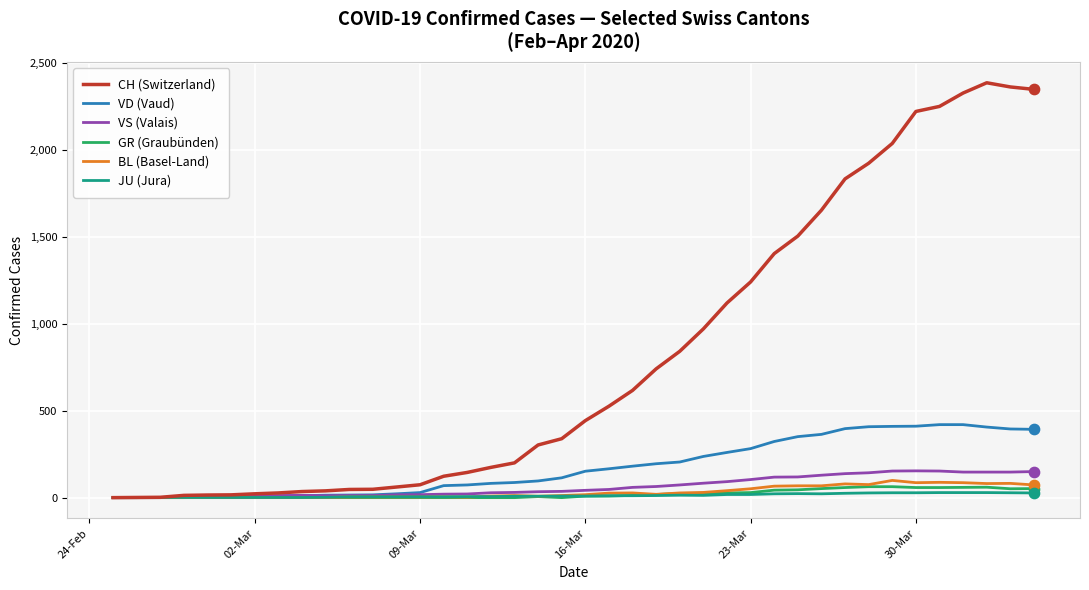

What are all the series names shown in the legend?

CH (Switzerland), VD (Vaud), VS (Valais), GR (Graubünden), BL (Basel-Land), JU (Jura)